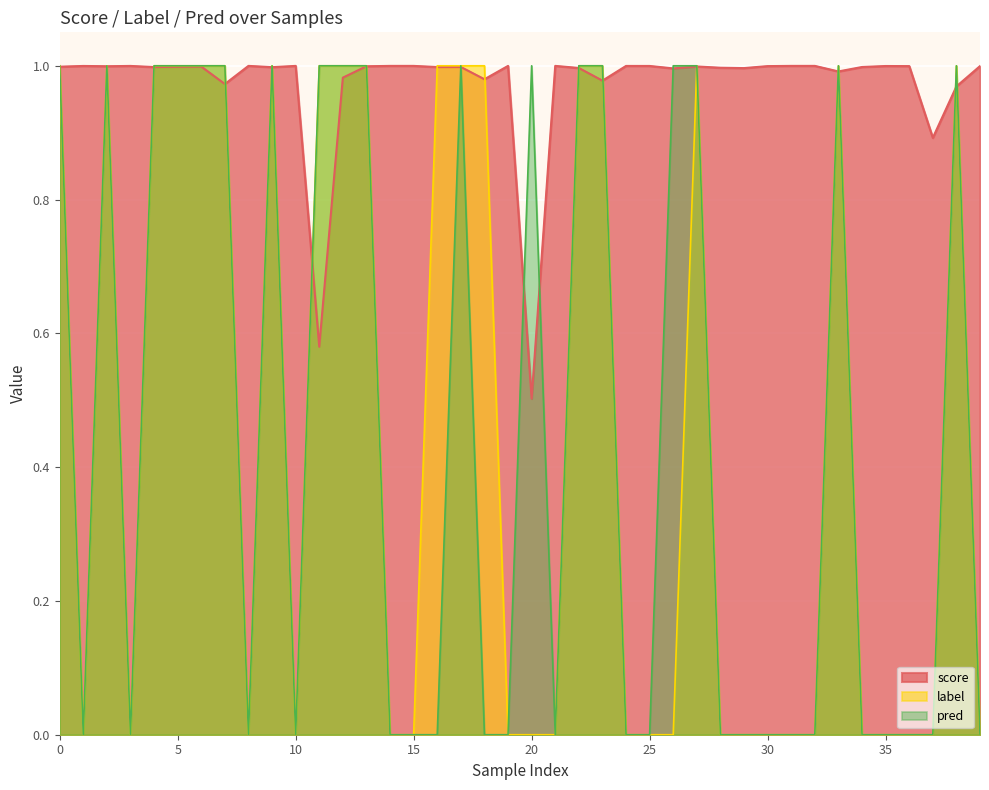

What is the spread (max minus min) of values at 20?

1.0